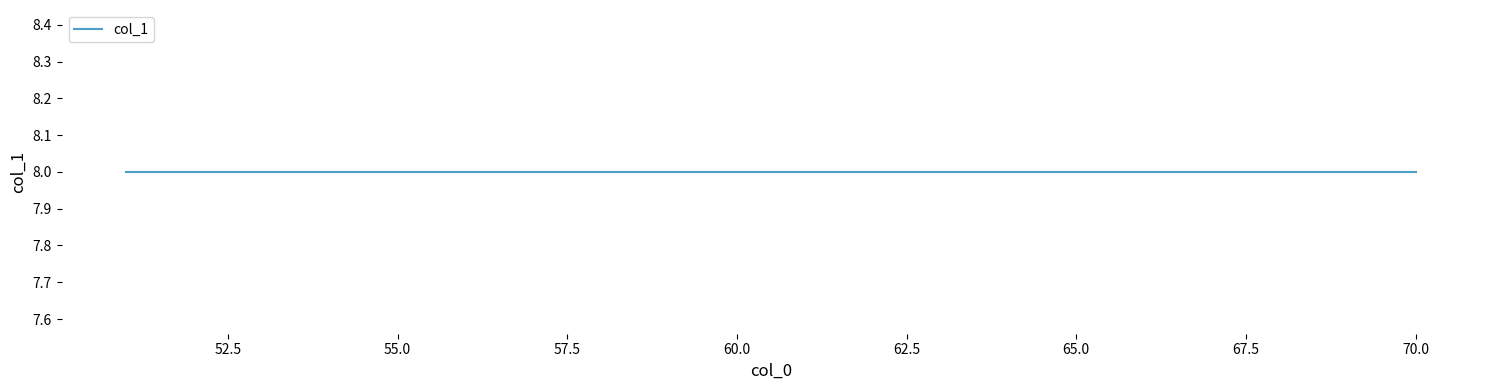

How many lines are shown in the chart?

1